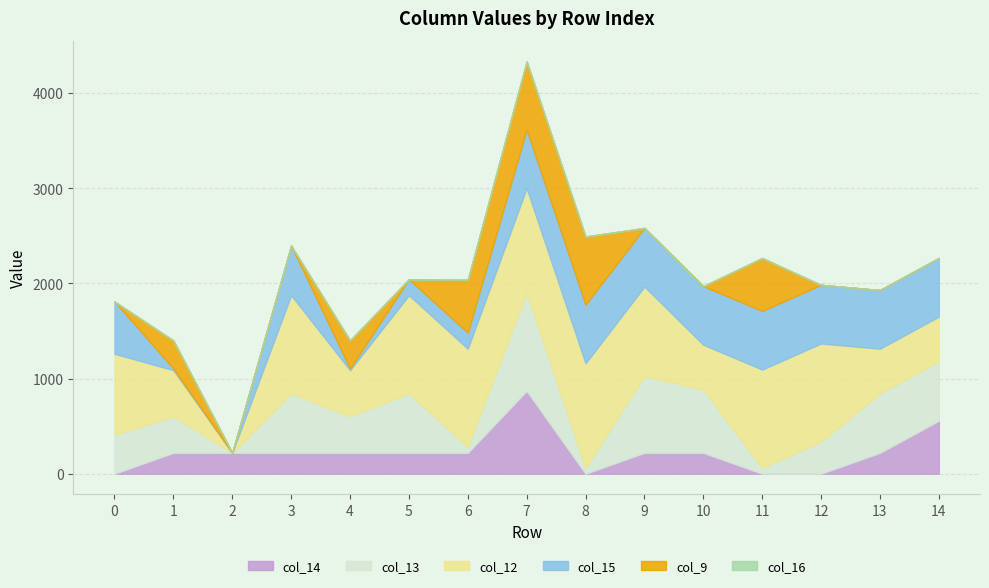

How many data points in col_15 are above 615?

8